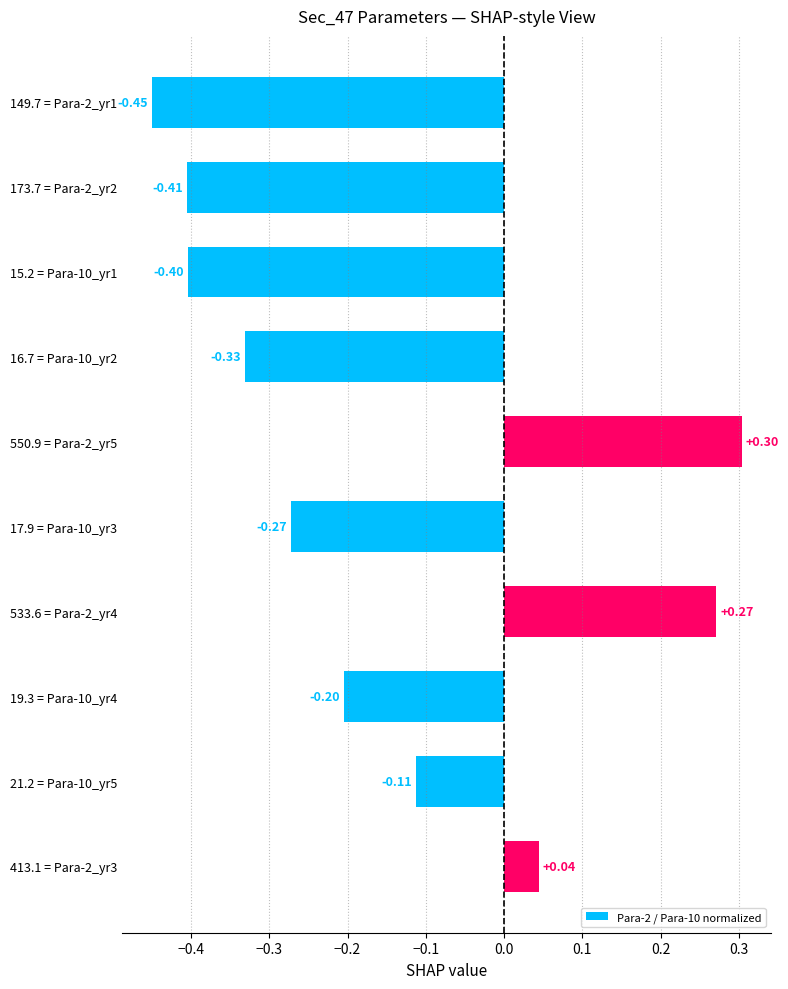

List the labels in order of value, smallest first.

149.7 = Para-2_yr1, 173.7 = Para-2_yr2, 15.2 = Para-10_yr1, 16.7 = Para-10_yr2, 17.9 = Para-10_yr3, 19.3 = Para-10_yr4, 21.2 = Para-10_yr5, 413.1 = Para-2_yr3, 533.6 = Para-2_yr4, 550.9 = Para-2_yr5